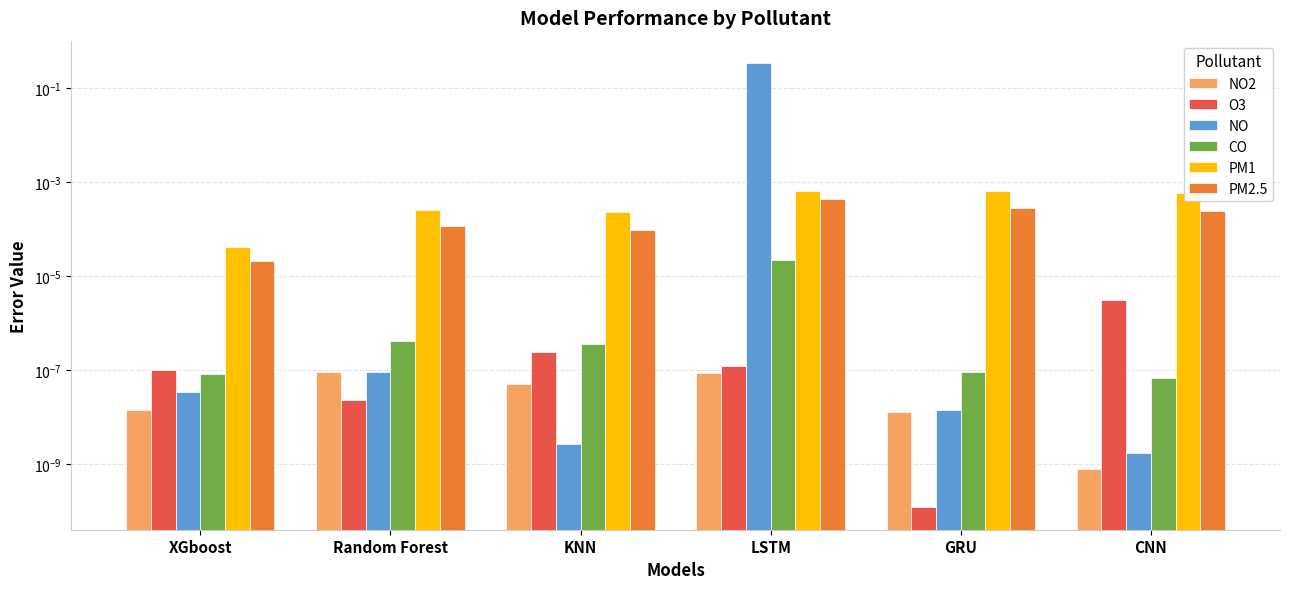

True or false: NO2 has a value of 0.0 at Random Forest.

True